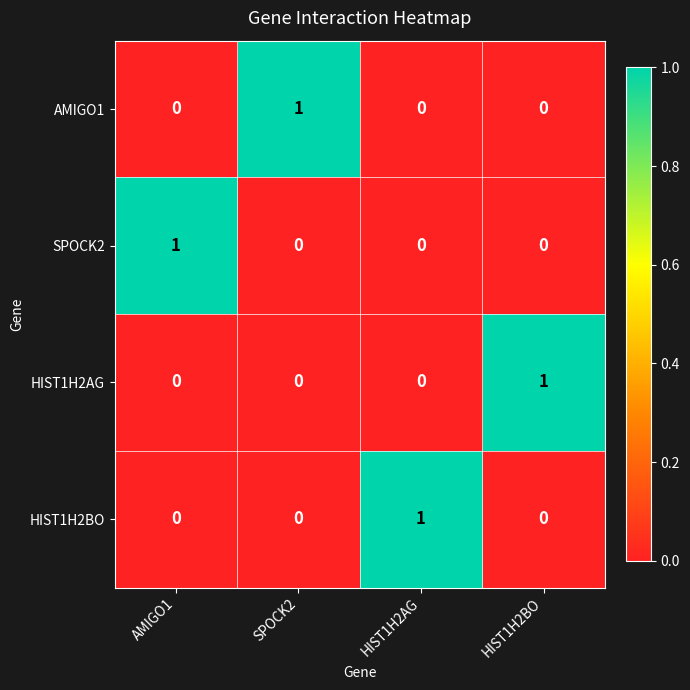

At which label does AMIGO1 reach its peak?

SPOCK2